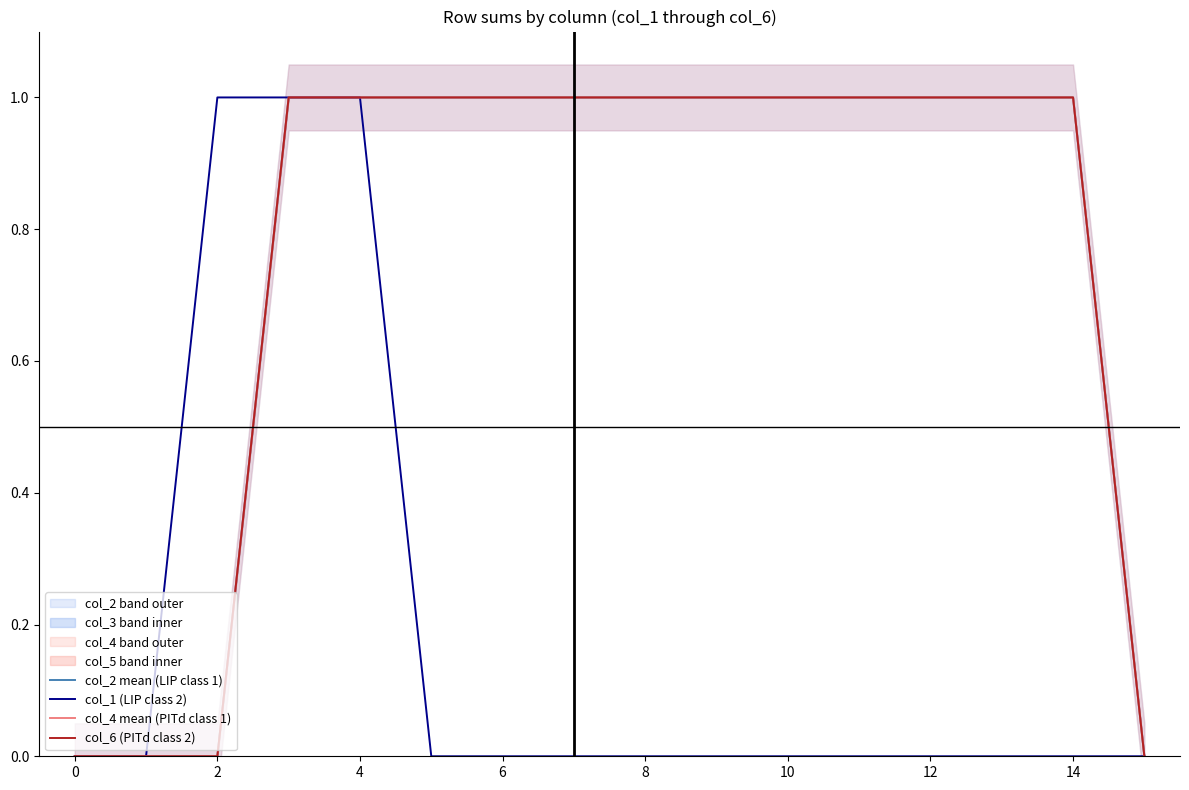

What is the difference between the maximum and minimum values in the col_2 mean (LIP class 1) series?

1